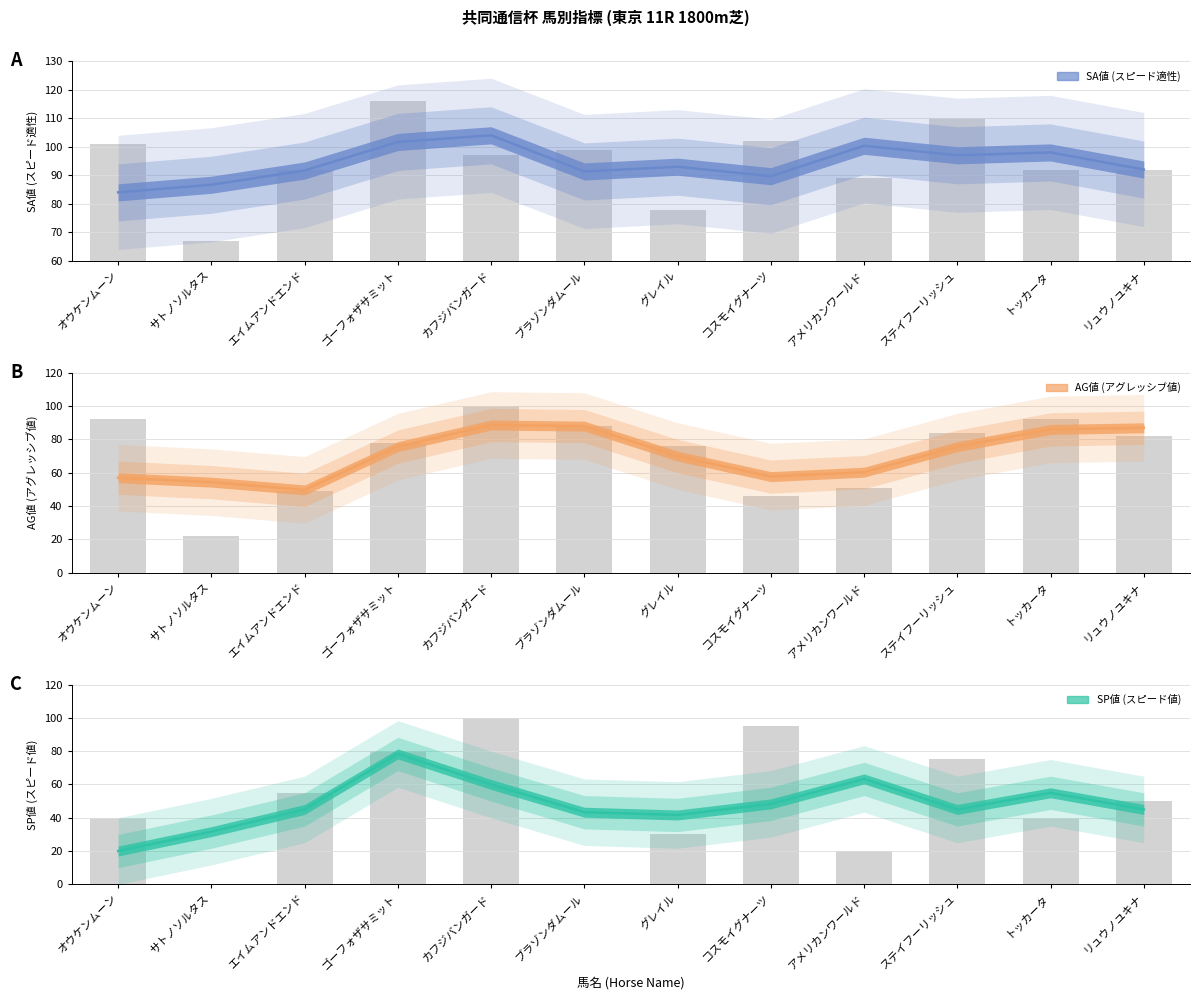

How many bars are there in each group?

3